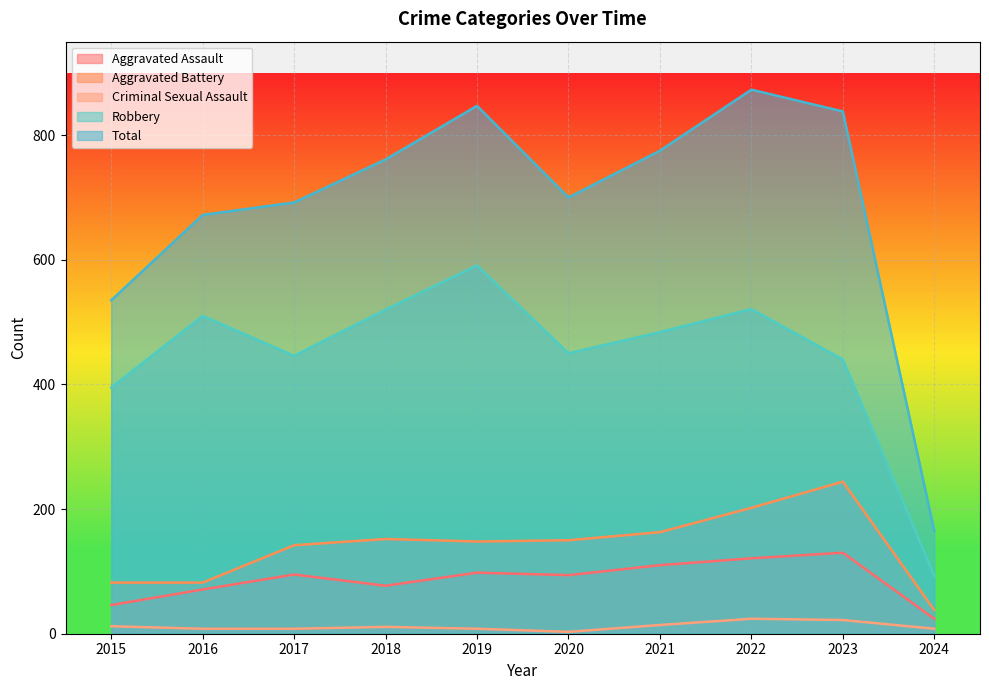

What are all the series names shown in the legend?

Aggravated Assault, Aggravated Battery, Criminal Sexual Assault, Robbery, Total